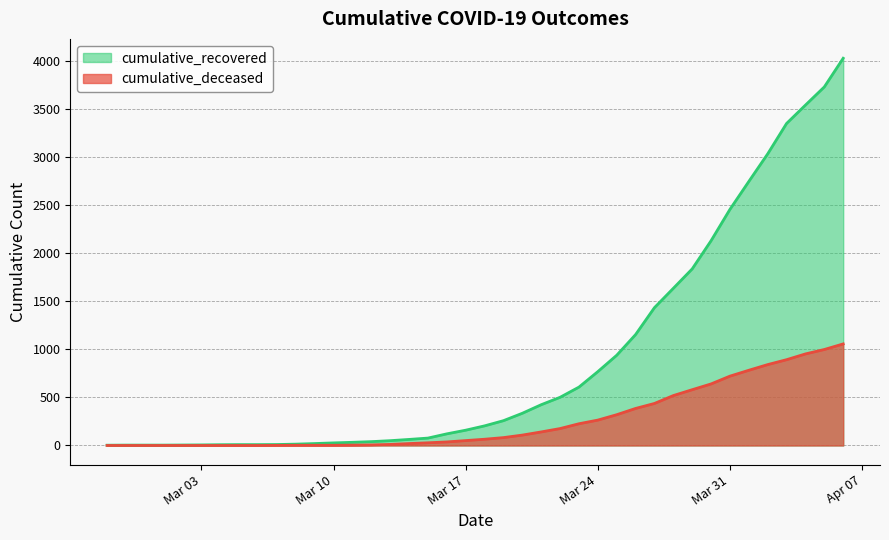

How many values in the cumulative_recovered series are below 204?

20